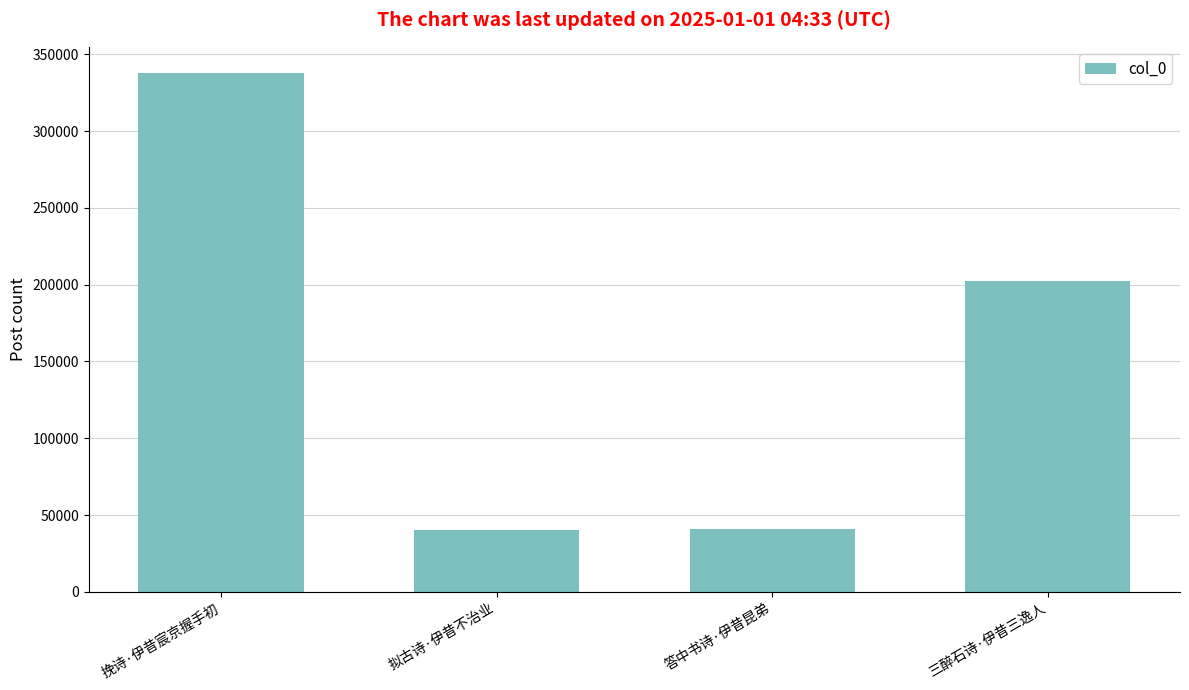

What is the difference between the maximum and minimum values?

297465